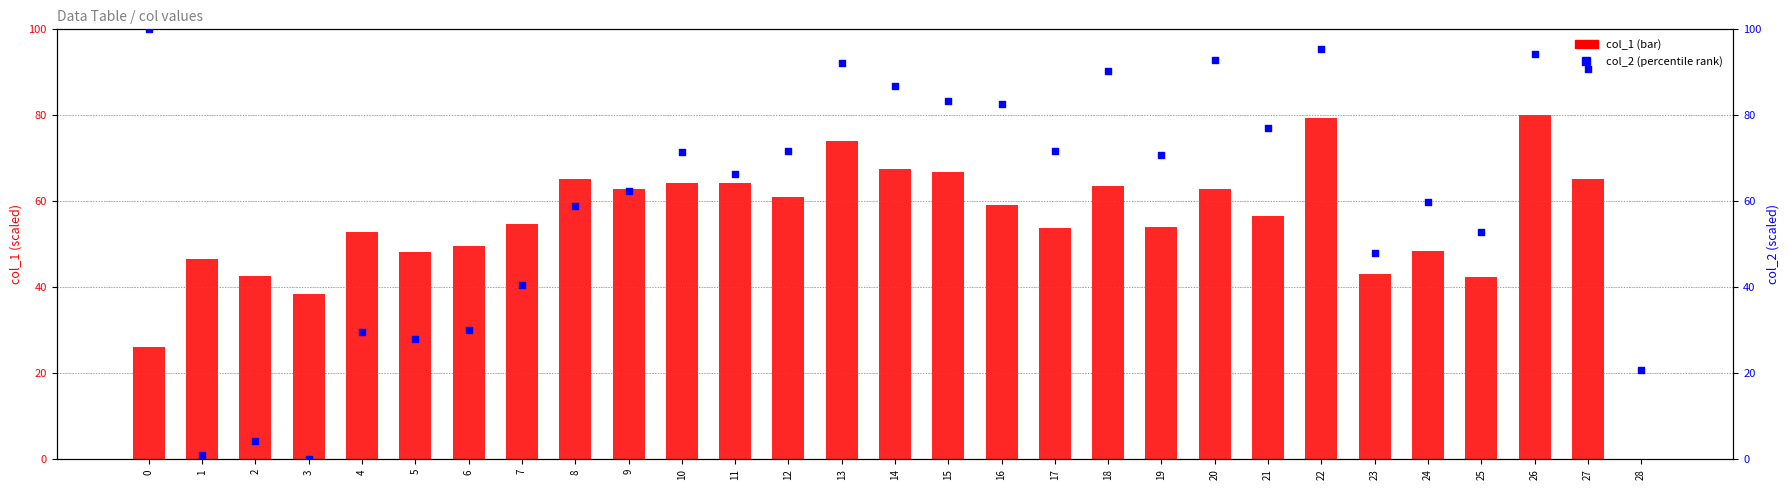

What is the total value across all series at 13?

166.2